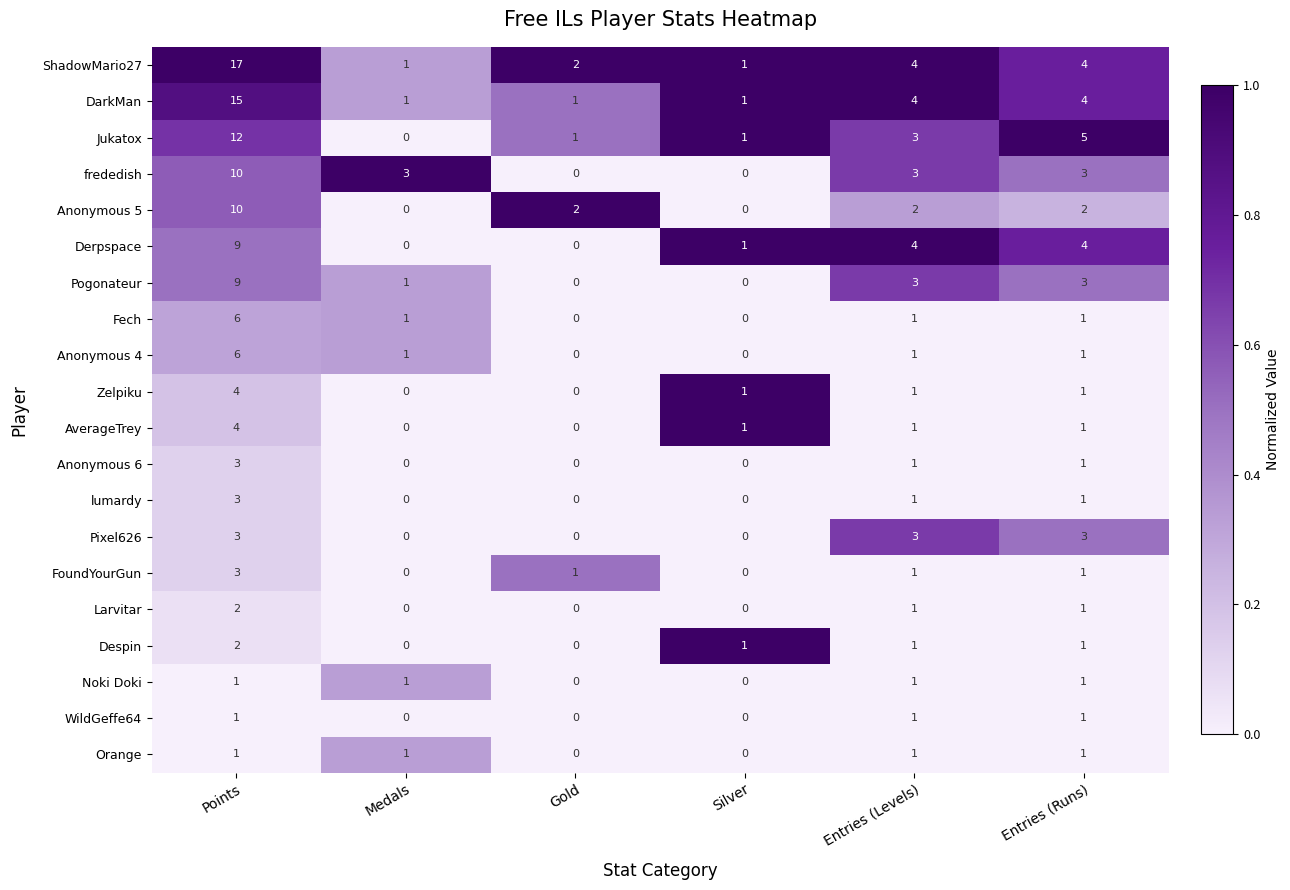

What is the spread (max minus min) of values at Medals?

3